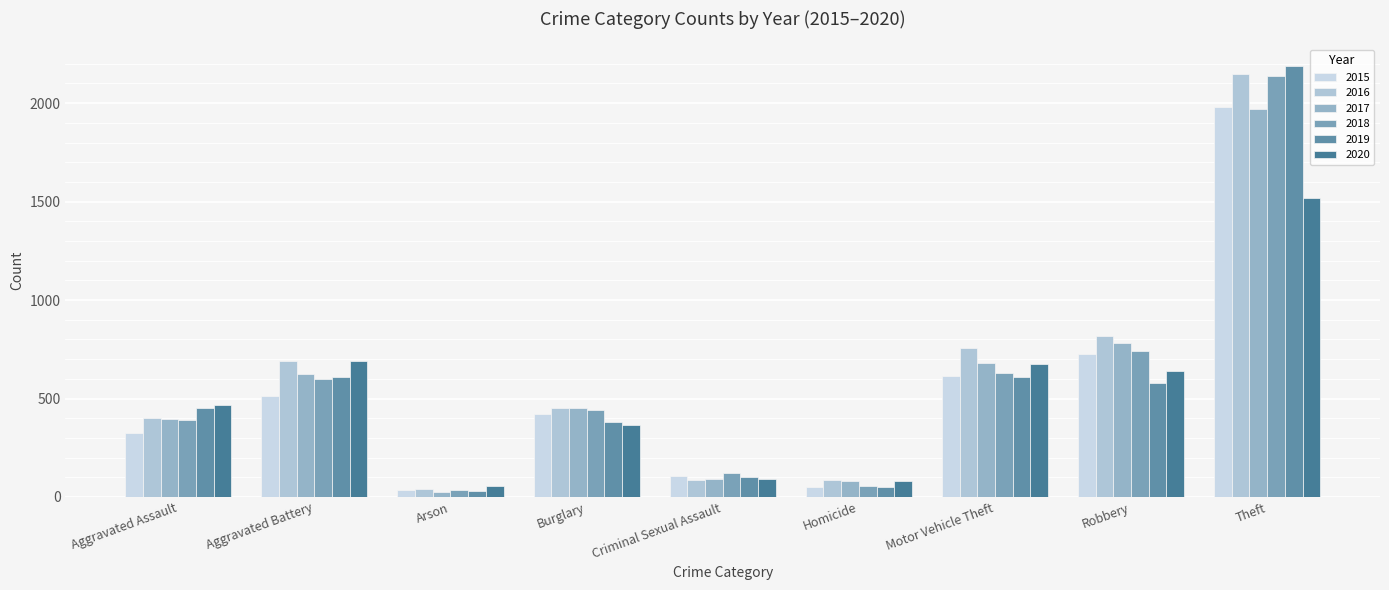

Are the bars horizontal?

No